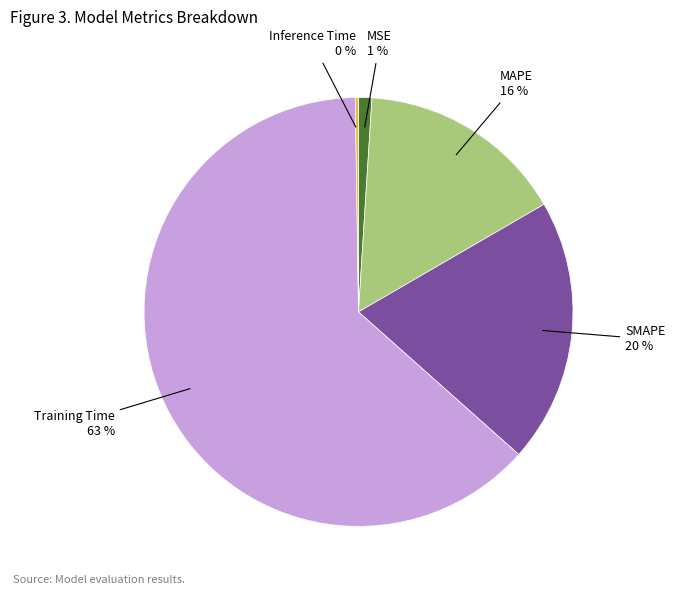

To the nearest percent, what is the difference between the largest and smallest slice percentages?

63%